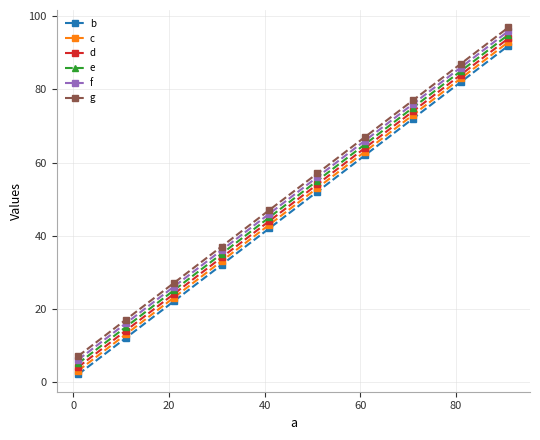

Rank the series by their maximum value, from lowest to highest.

b, c, d, e, f, g